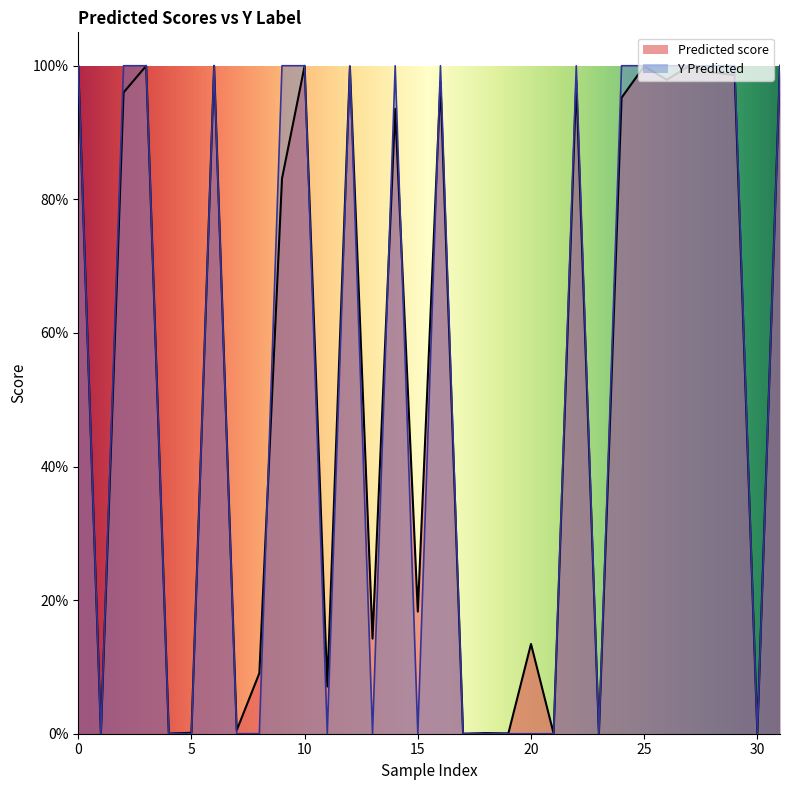

What is the average value of the Y Predicted series?

0.5